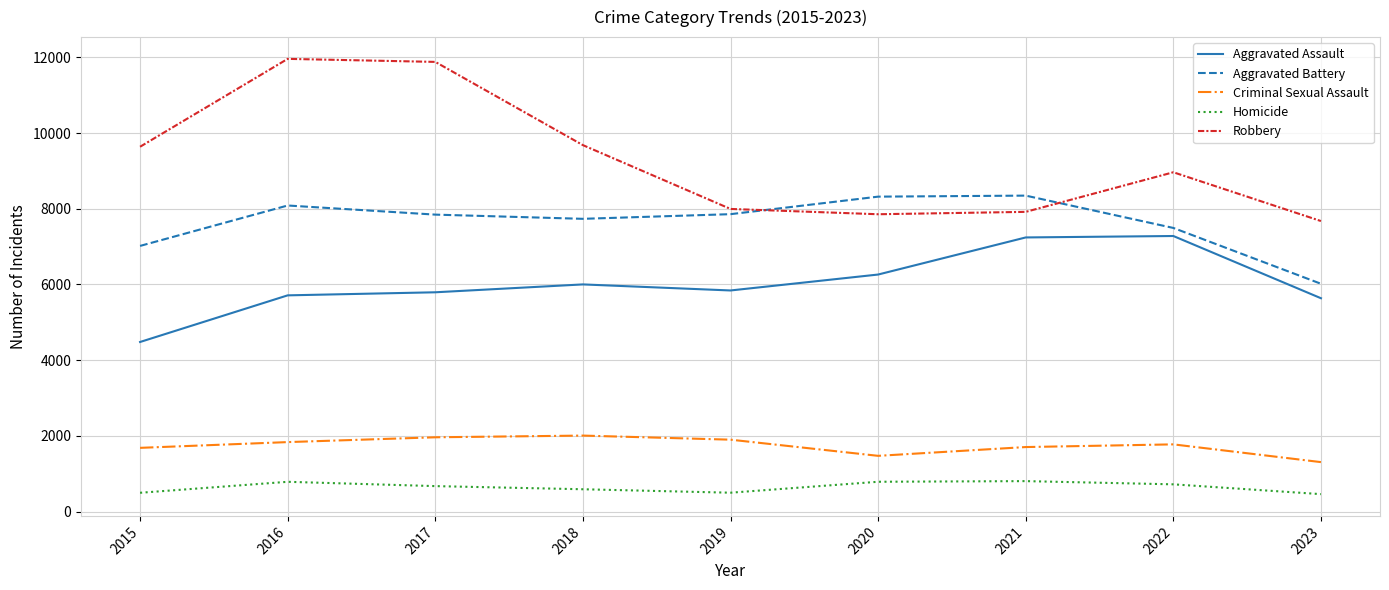

Rank the series by their maximum value, from highest to lowest.

Robbery, Aggravated Battery, Aggravated Assault, Criminal Sexual Assault, Homicide